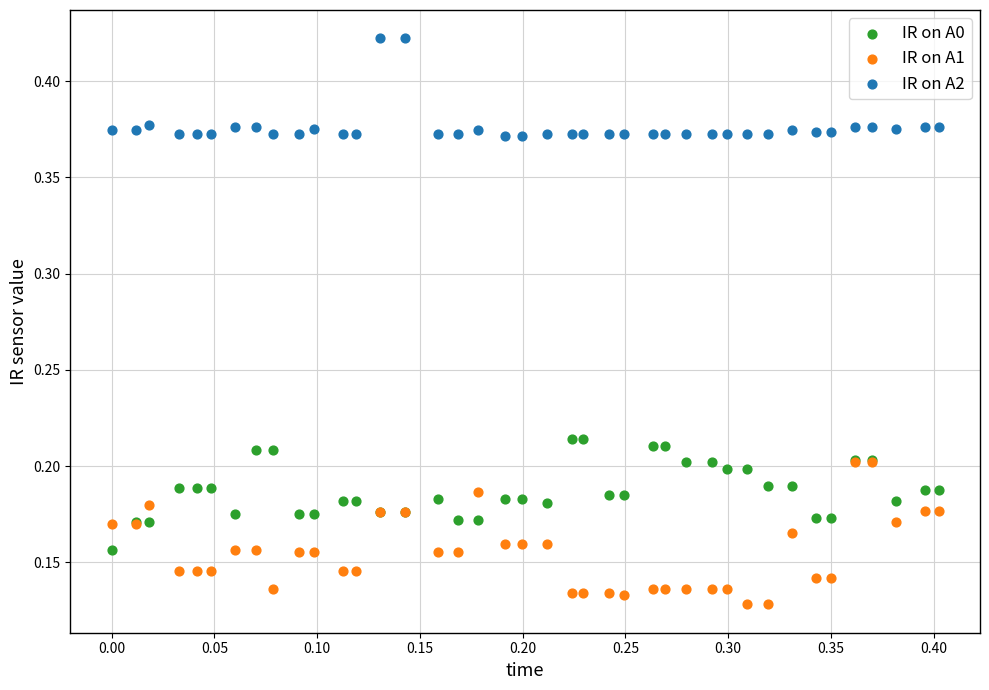

Which series has the widest spread of Y values?

IR on A1